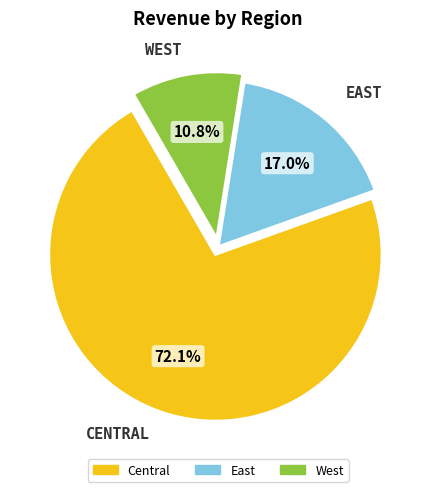

What percentage is the West slice, to the nearest percent?

11%